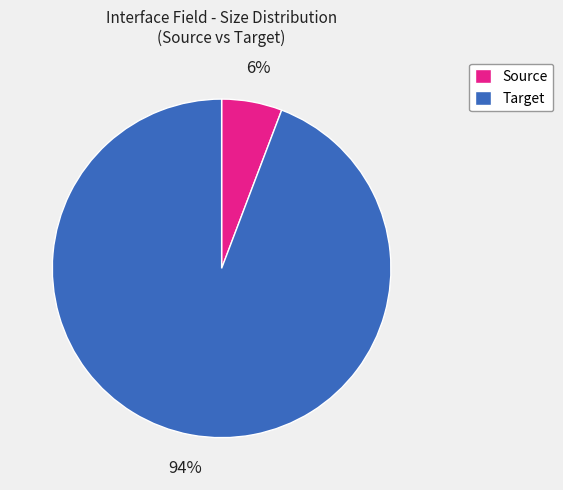

To the nearest percent, what is the difference between the largest and smallest slice percentages?

88%